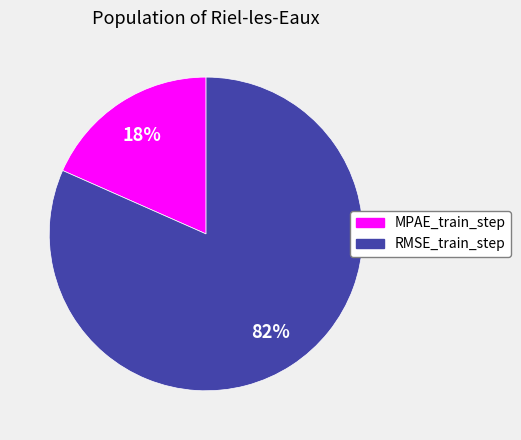

What is the smallest slice in the pie chart?

MPAE_train_step